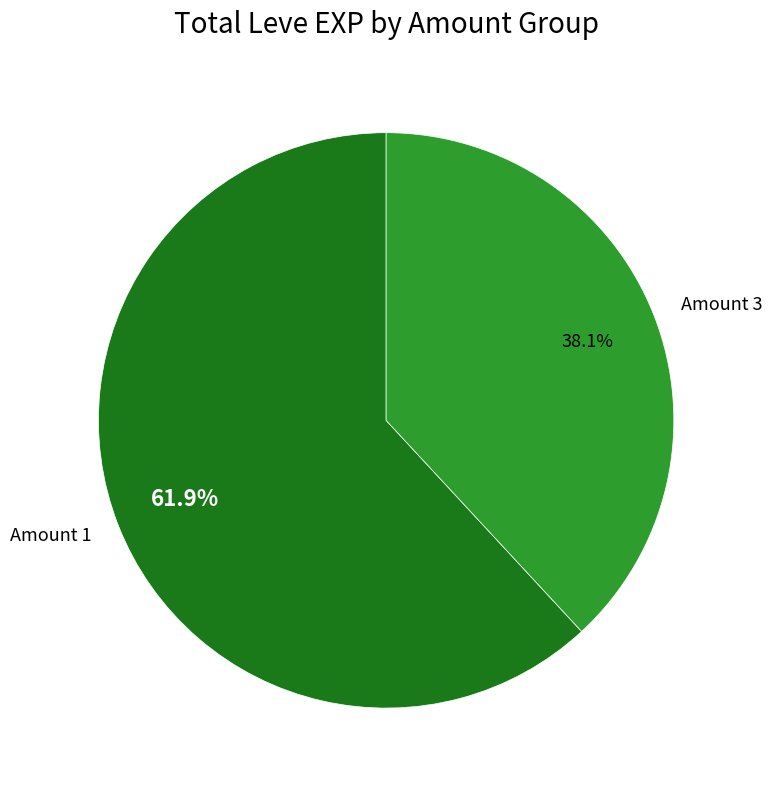

Which category has the smallest portion of the pie?

Amount 3